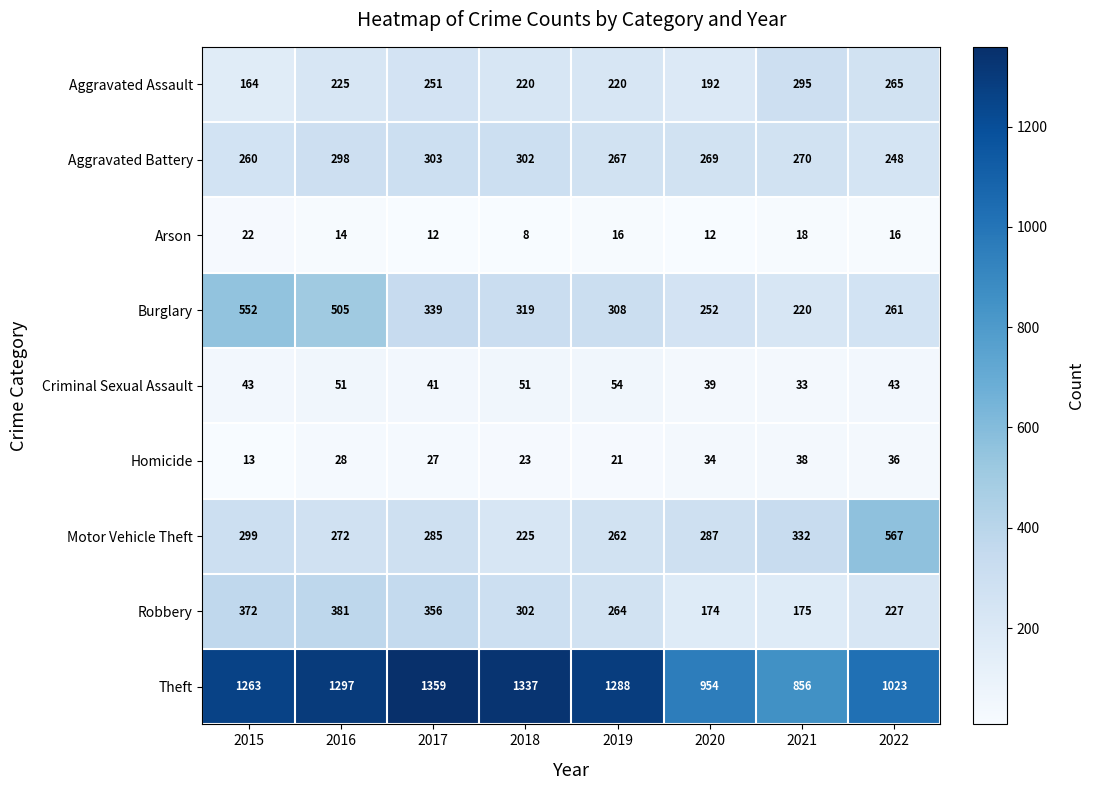

Count the number of data series in this chart.

9